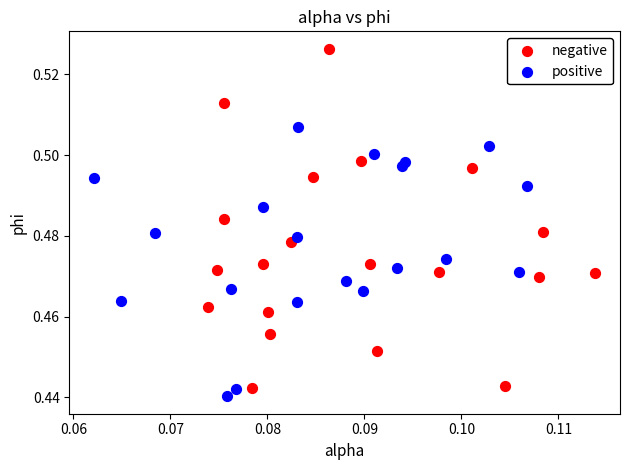

Which series contains the highest Y value?

negative